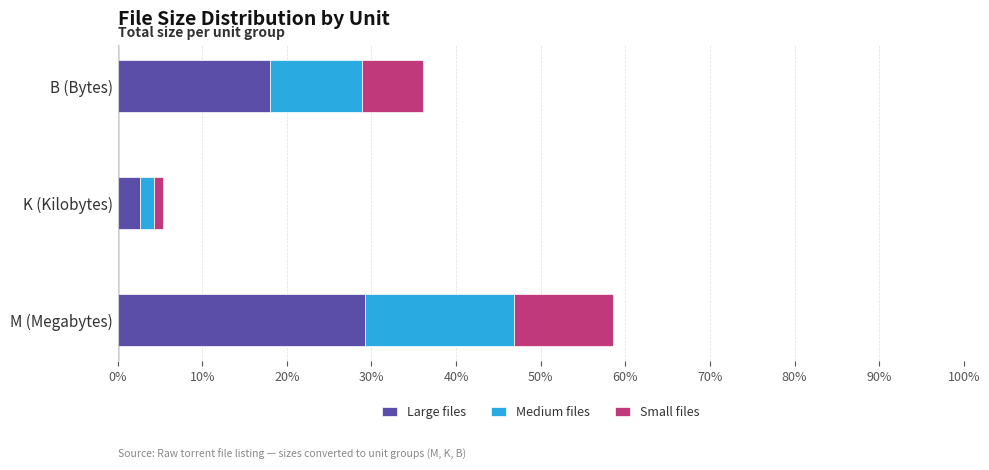

Where is Large files nearest to the value 15?

B (Bytes)